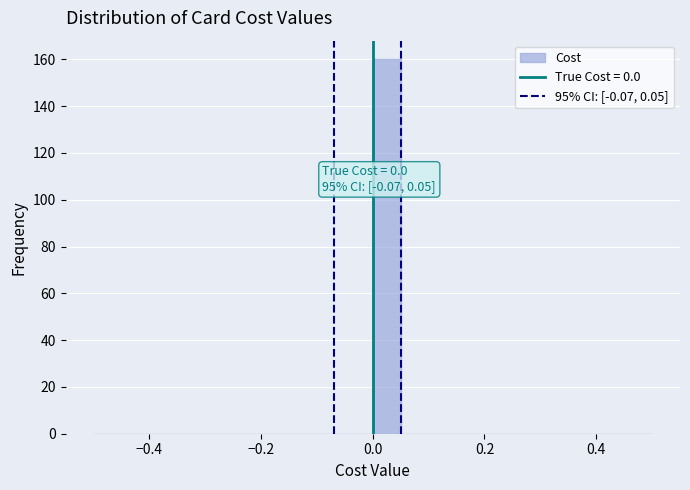

Read against the x-axis, roughly where is the centre of the tallest bar?

0.02